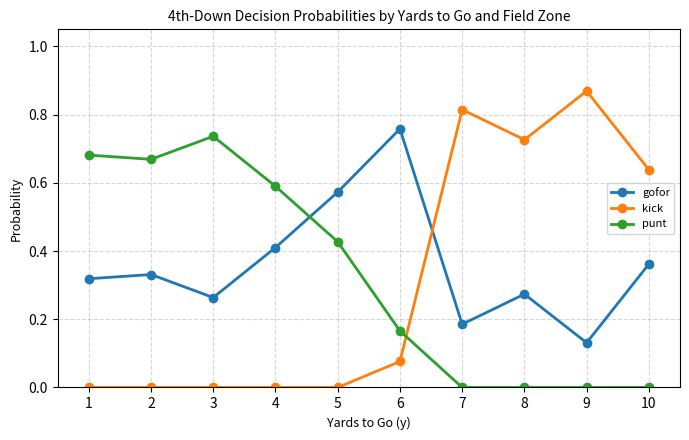

True or false: kick has more than 1 interior local peaks.

True